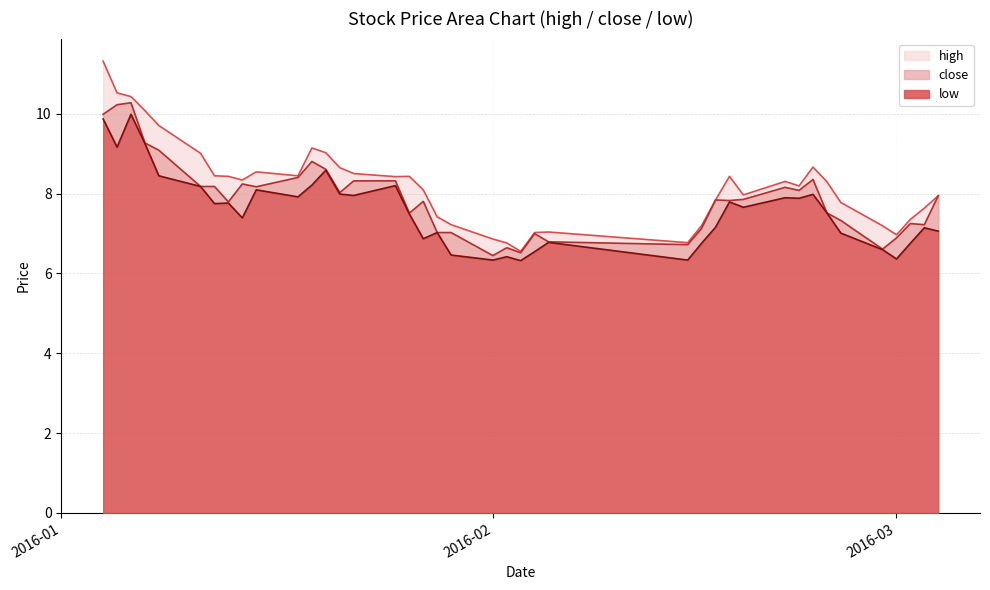

Where is the first local minimum for high?

2016-01-14